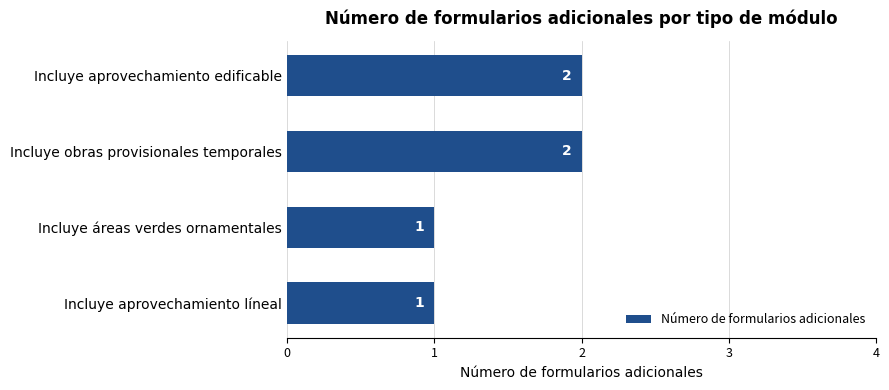

What is the label of the 2nd bar from the bottom?

Incluye áreas verdes ornamentales